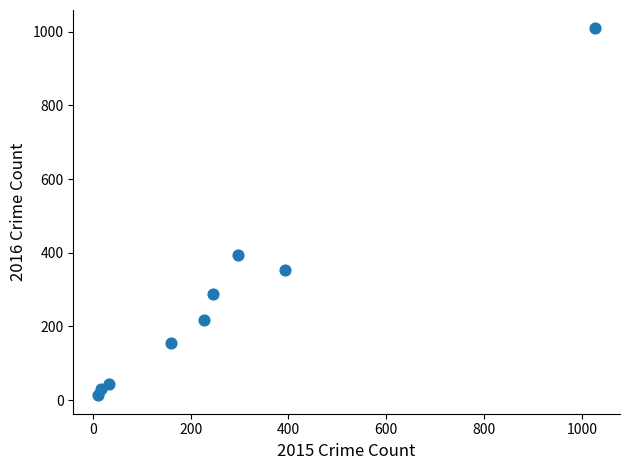

What Y value in the scatter plot is closest to 511?

394